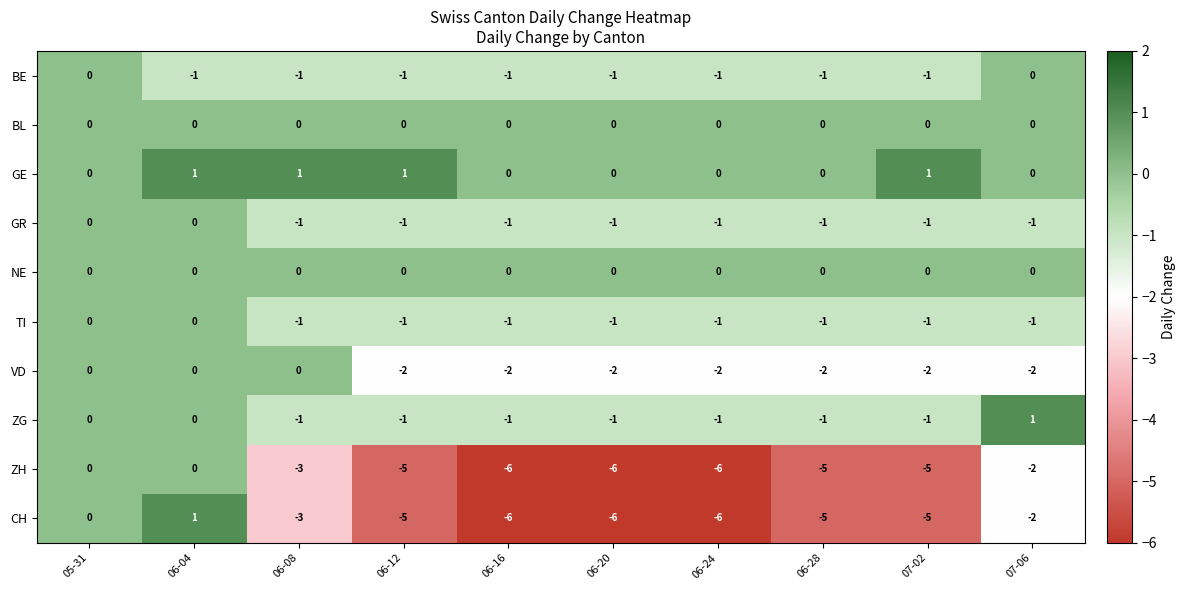

Which series has the widest spread of values?

CH